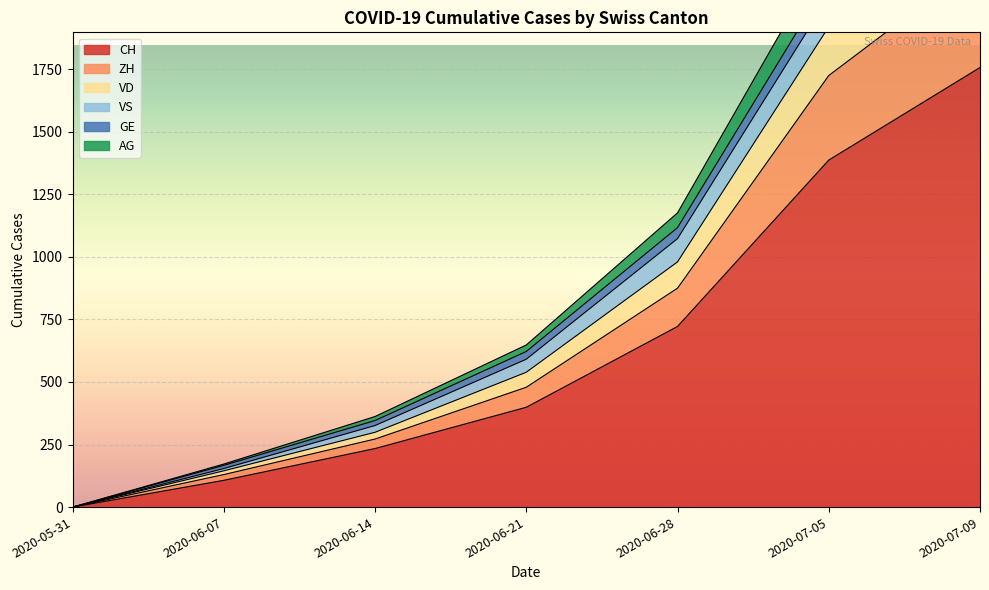

Where does the GE series first go above 648?

2020-06-28